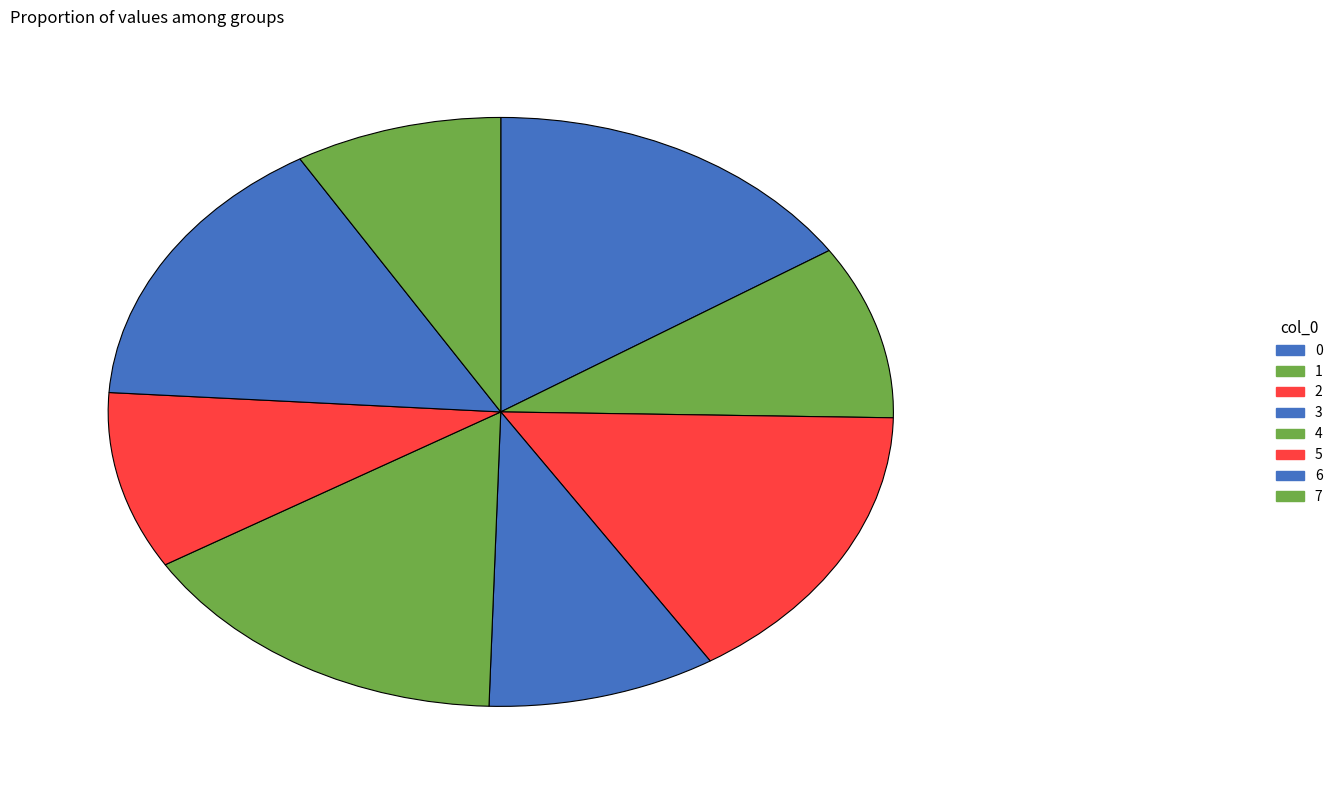

Is there a majority slice in this chart?

No